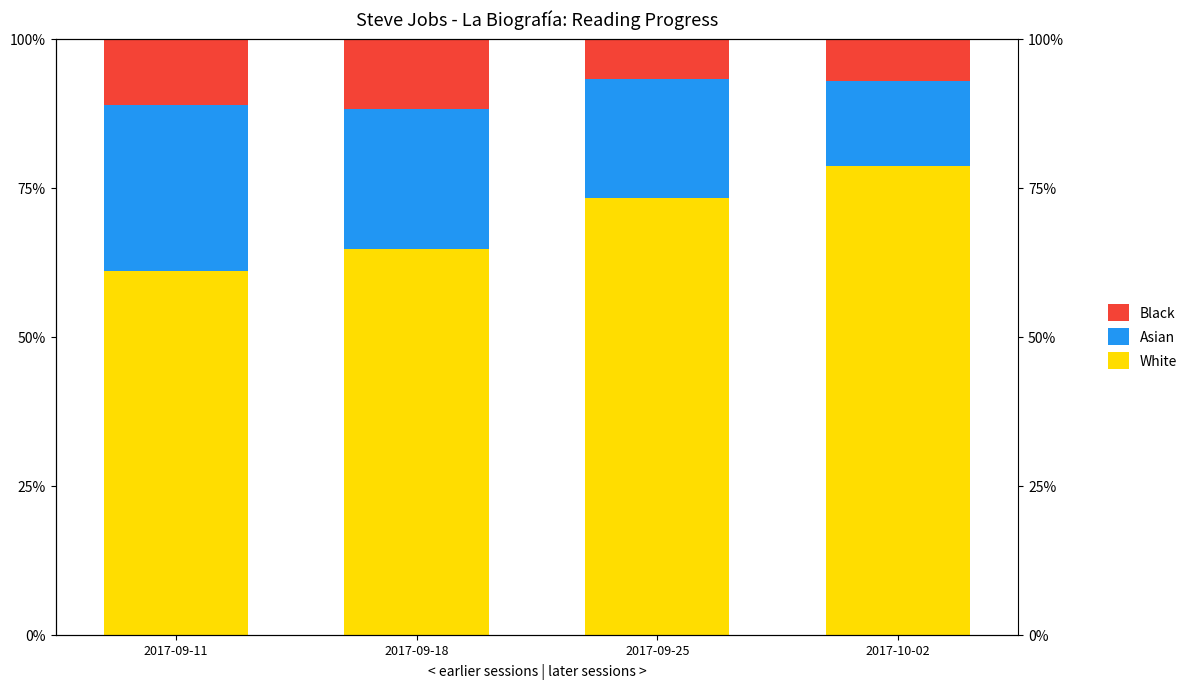

How many distinct data groups are displayed?

3